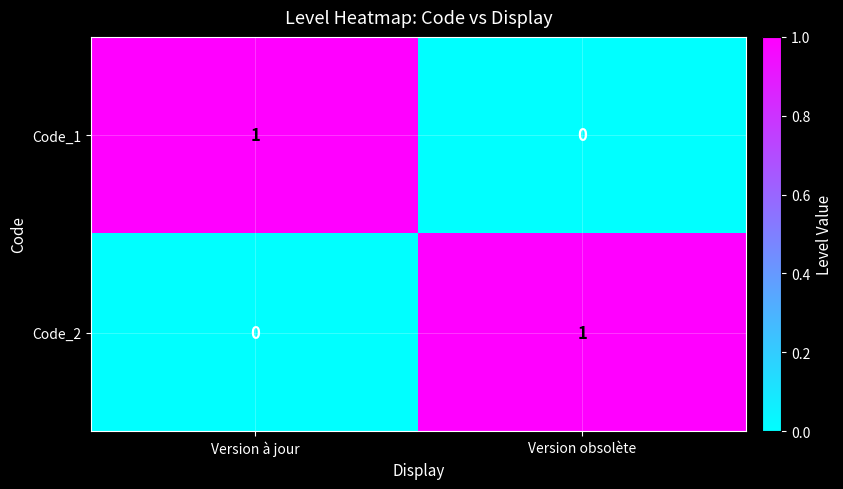

Is the value of Code_2 at Version obsolète greater than the value of Code_1 at Version obsolète?

Yes